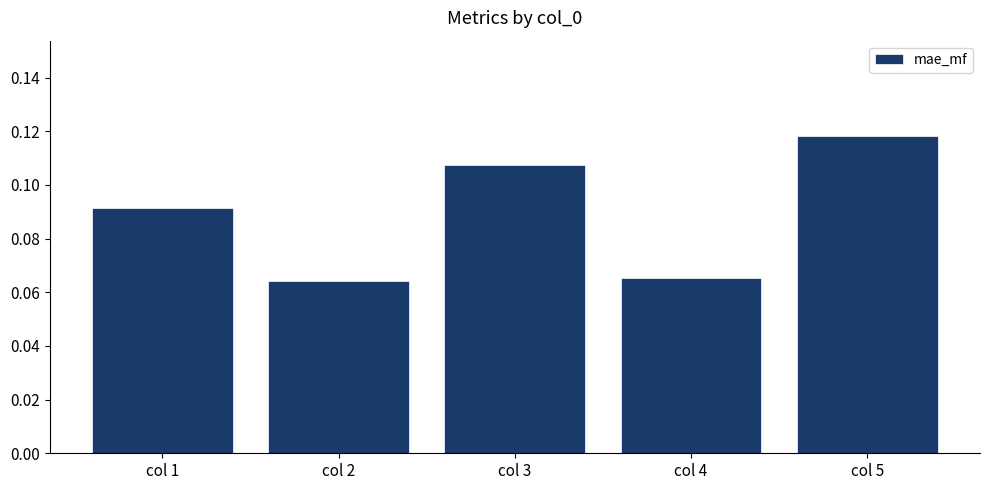

Does the chart contain any negative values?

No